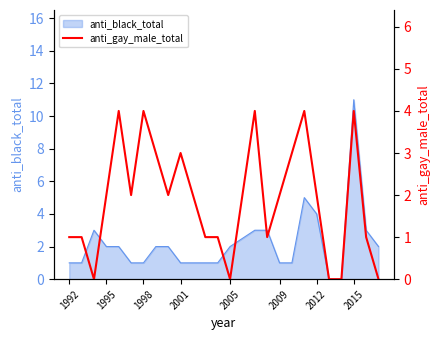

What is the average value?

2